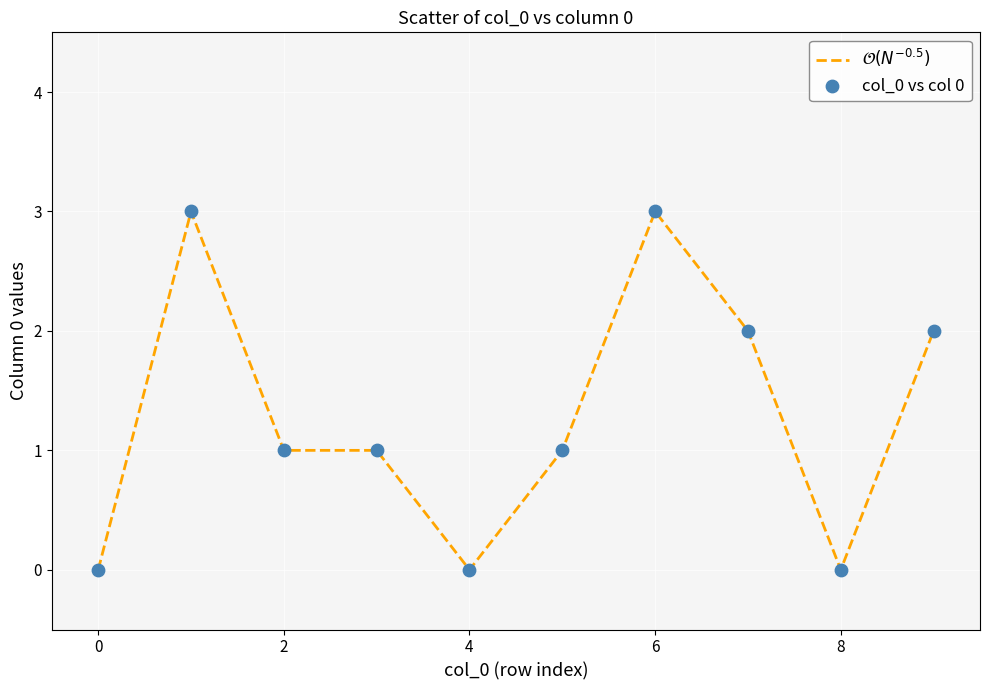

What is the difference between the maximum and minimum values?

3